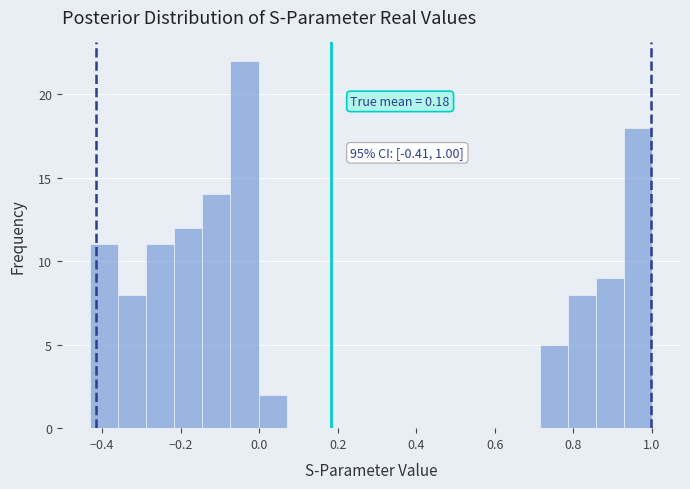

Read against the x-axis, roughly where is the centre of the tallest bar?

-0.04